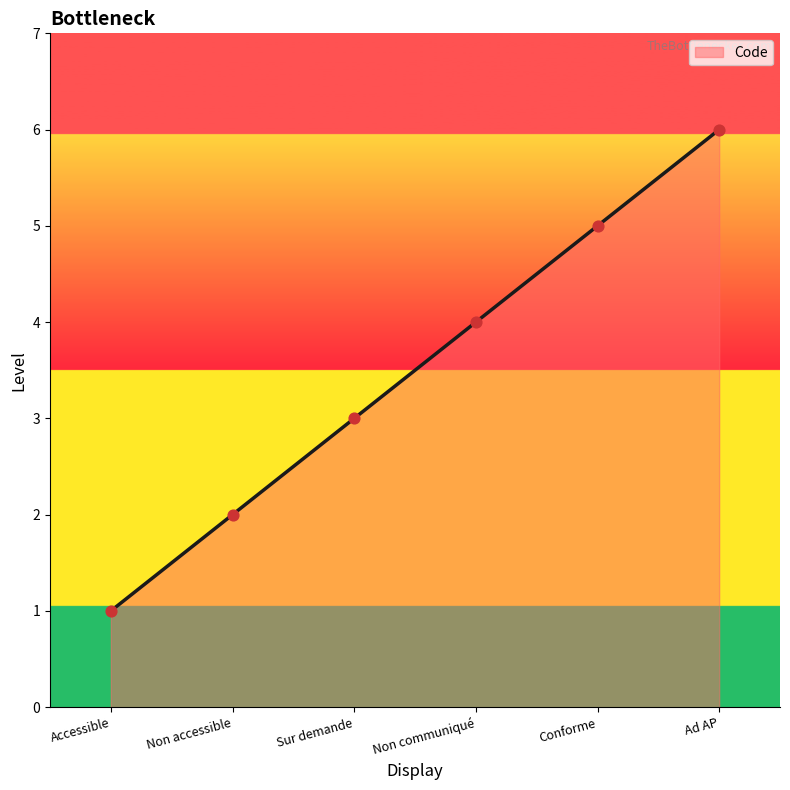

Which has a higher value, Ad AP or Conforme?

Ad AP